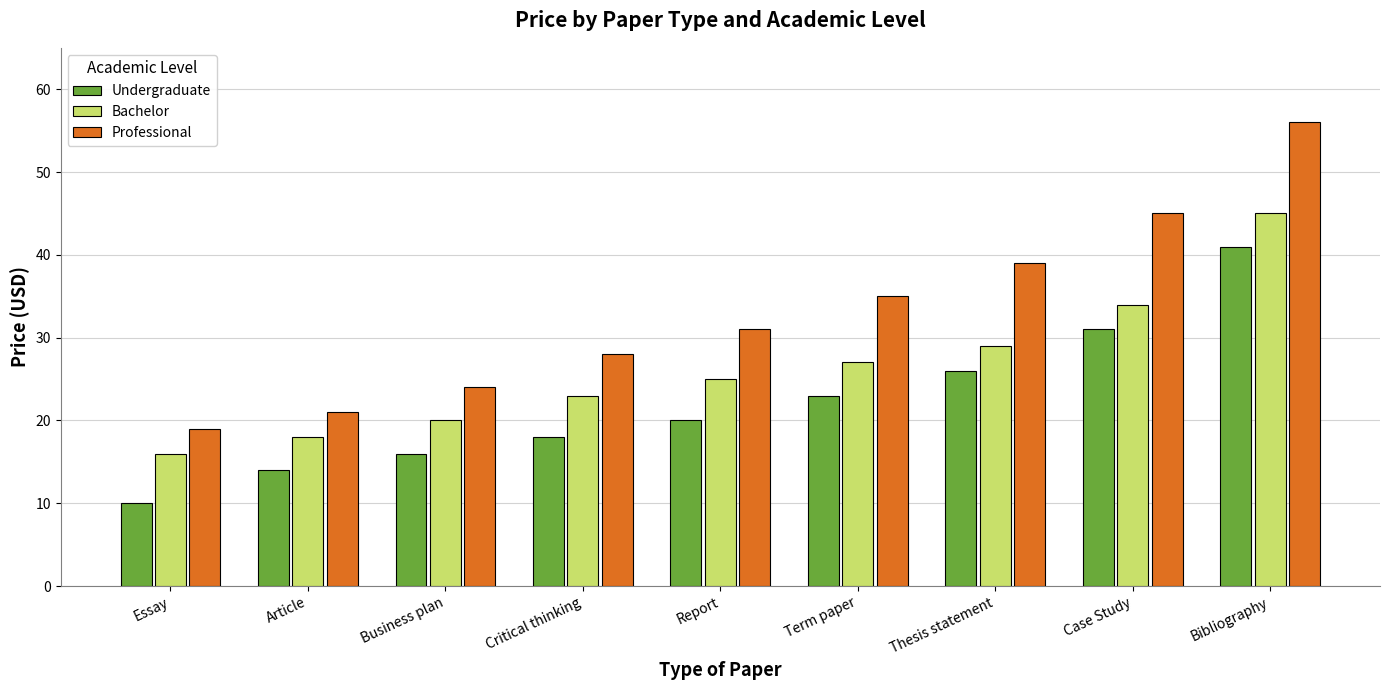

How many groups of bars are there?

9